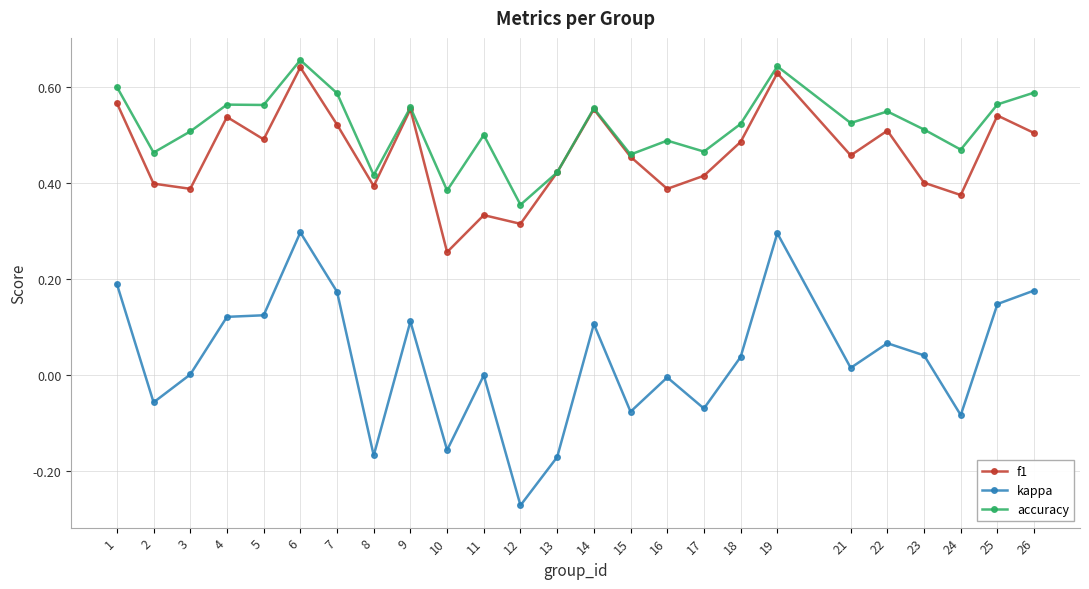

What is the total value across all series at 26?

1.3